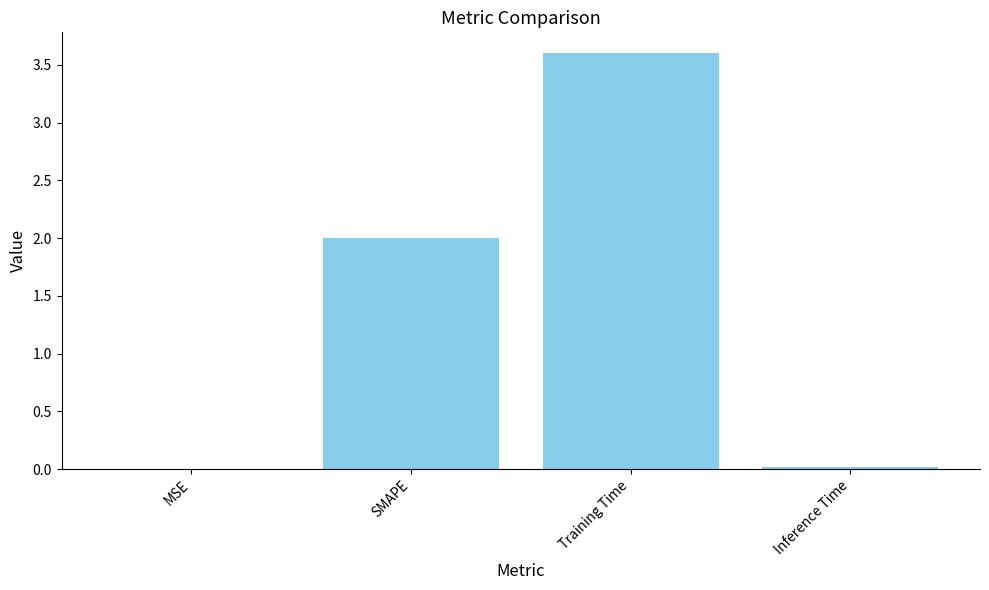

What is the sum of all values?

5.6